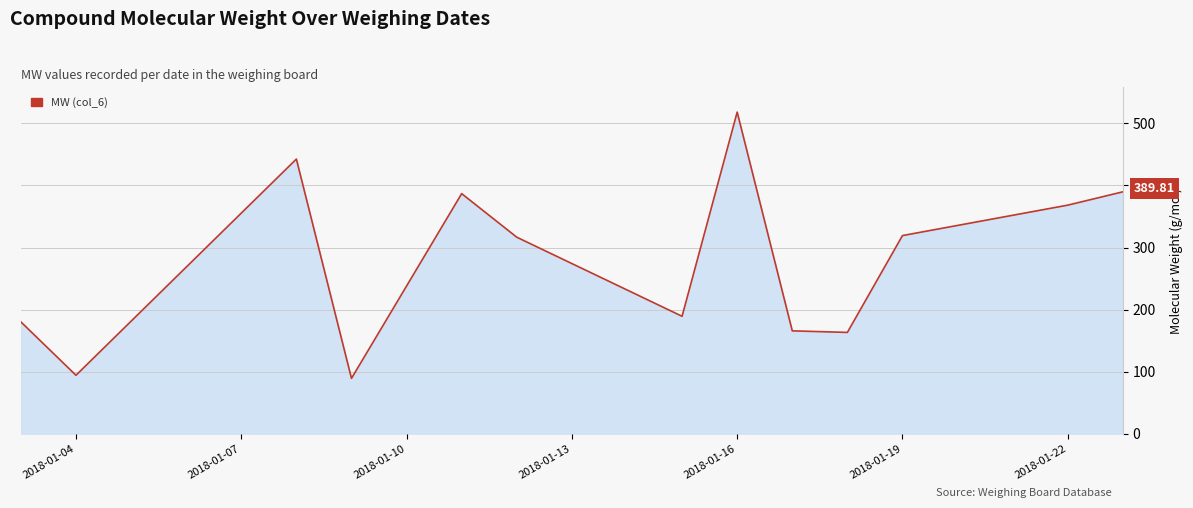

Count the number of data series in this chart.

1